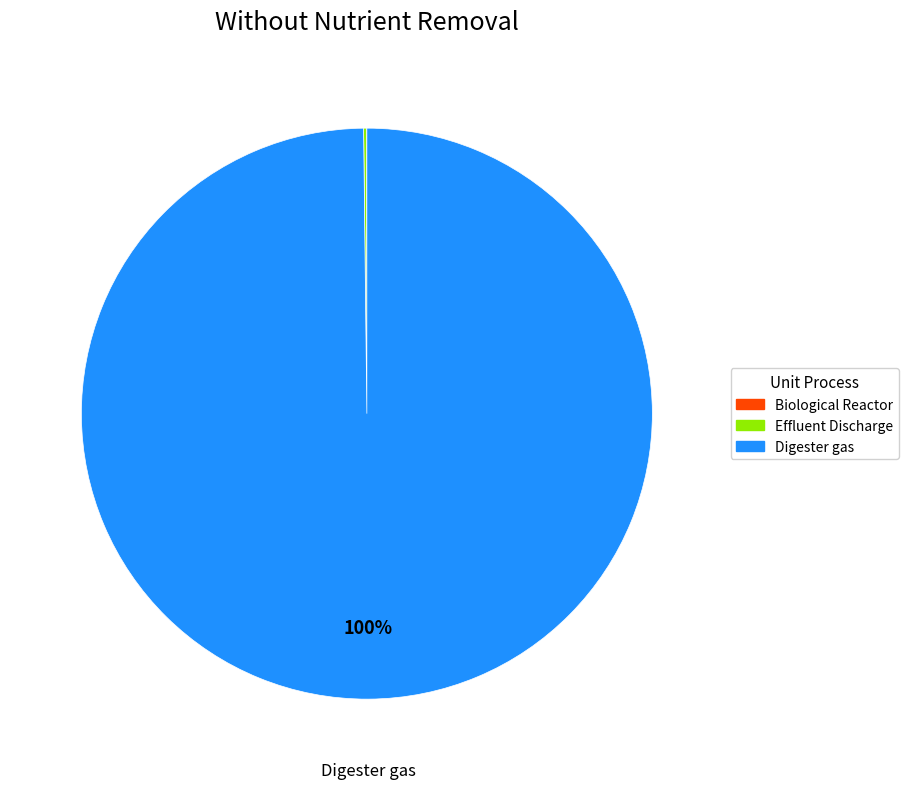

What is the majority slice?

Digester gas